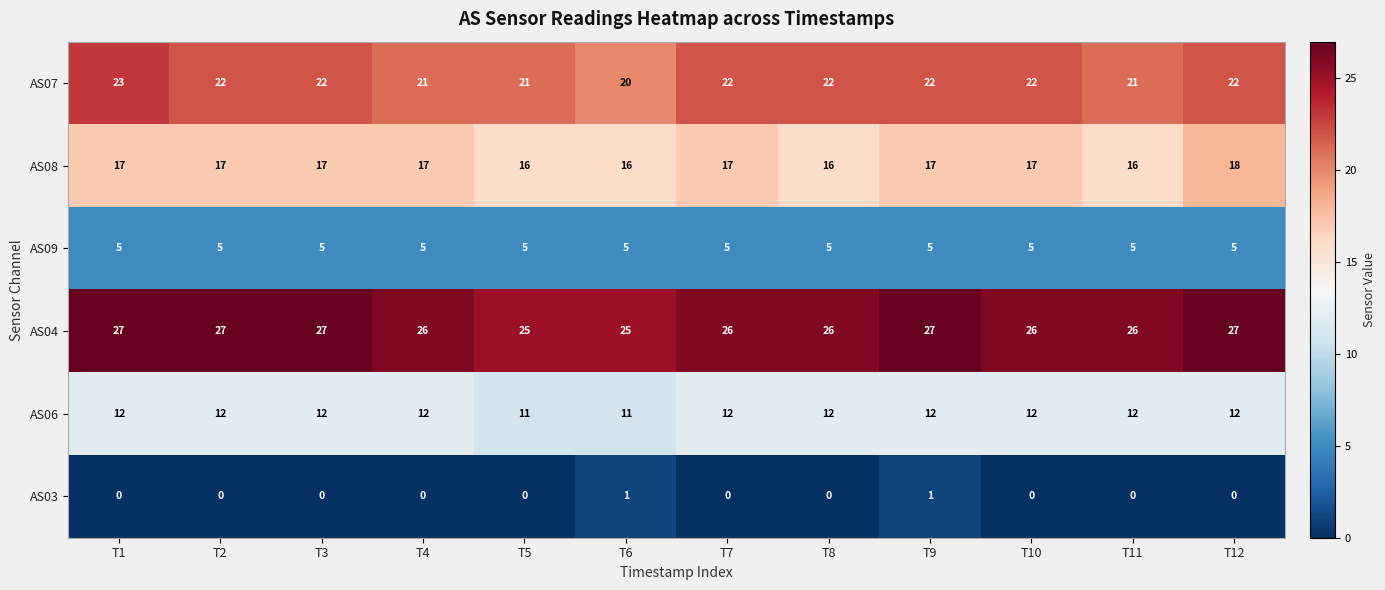

What is the highest value of the AS04 series?

27